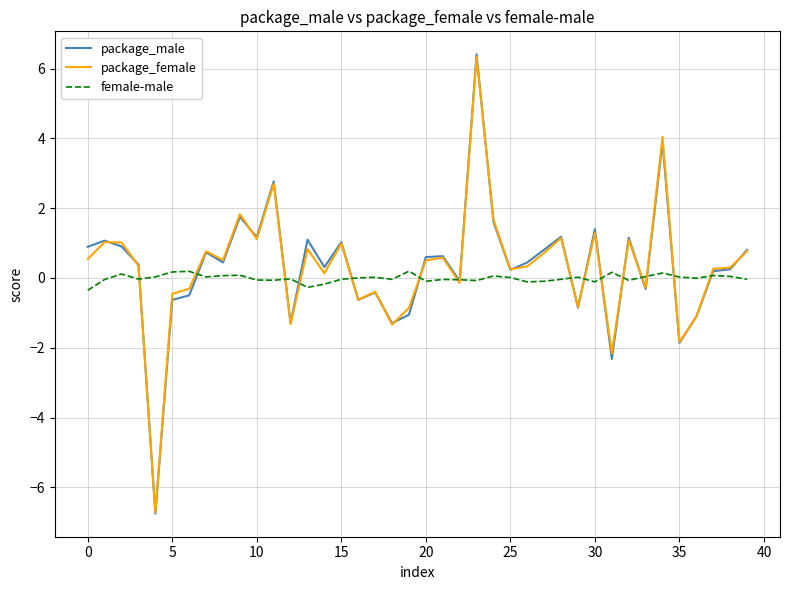

What is the greatest value displayed?

6.4